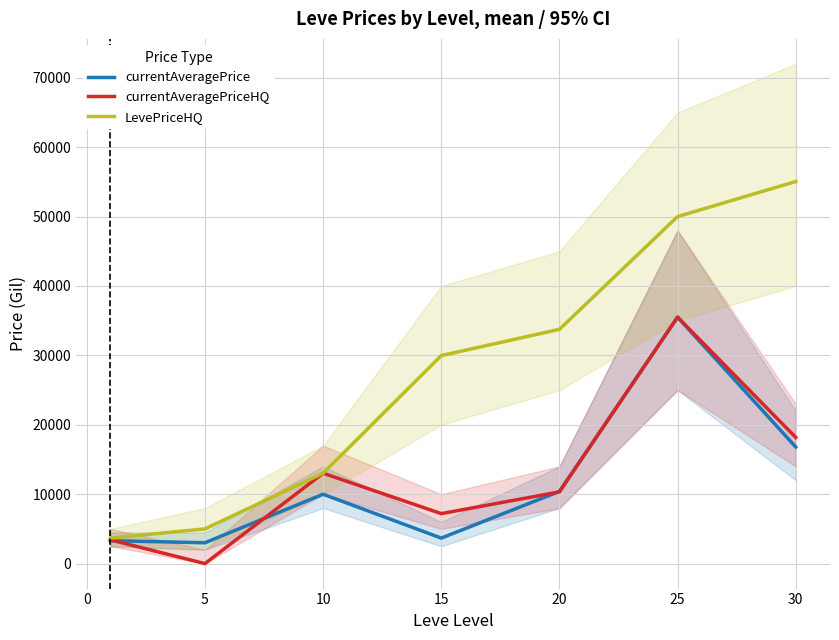

How many data points in currentAveragePrice are less than 9992?

3